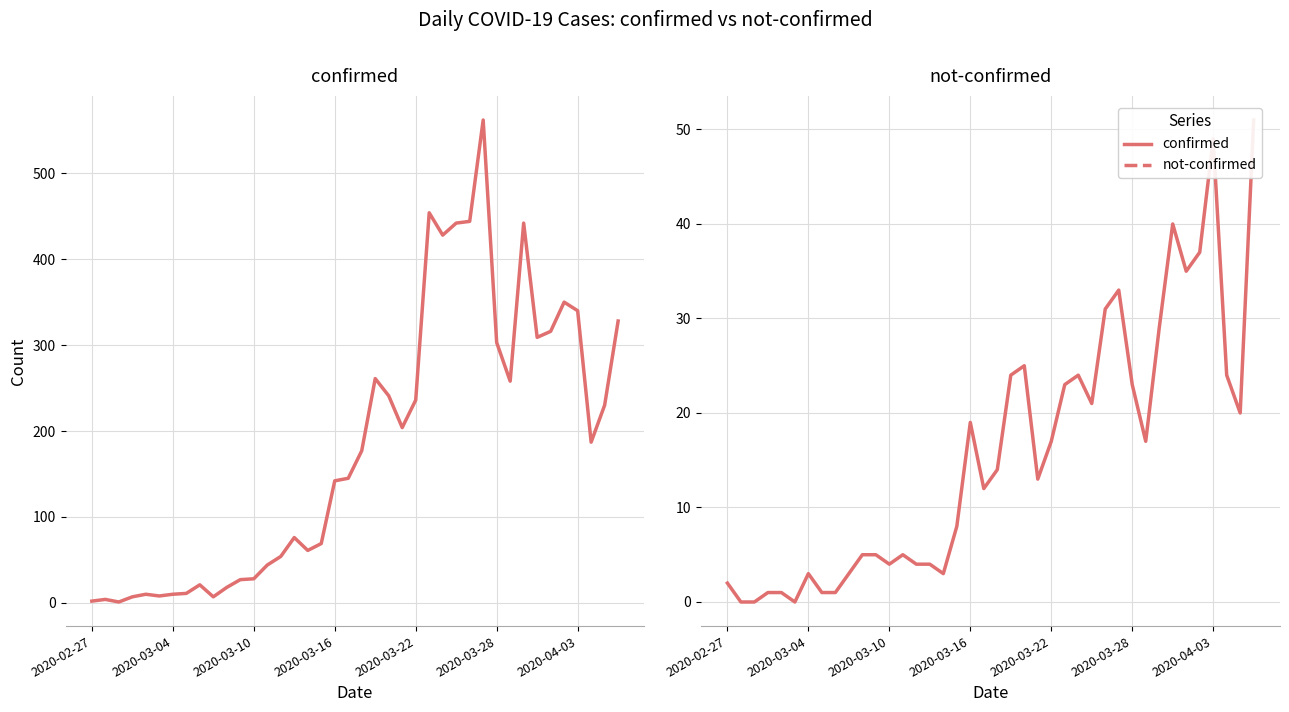

True or false: not-confirmed and confirmed intersect in this chart.

False